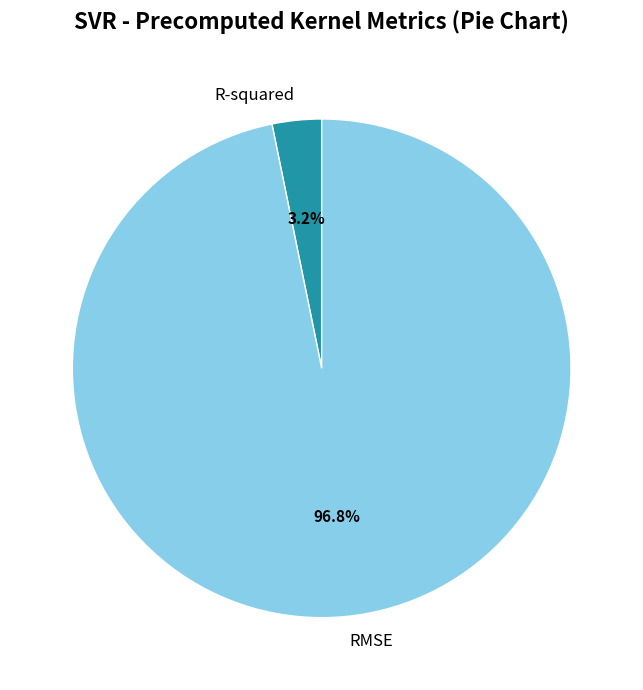

Which category has the biggest portion of the pie?

RMSE